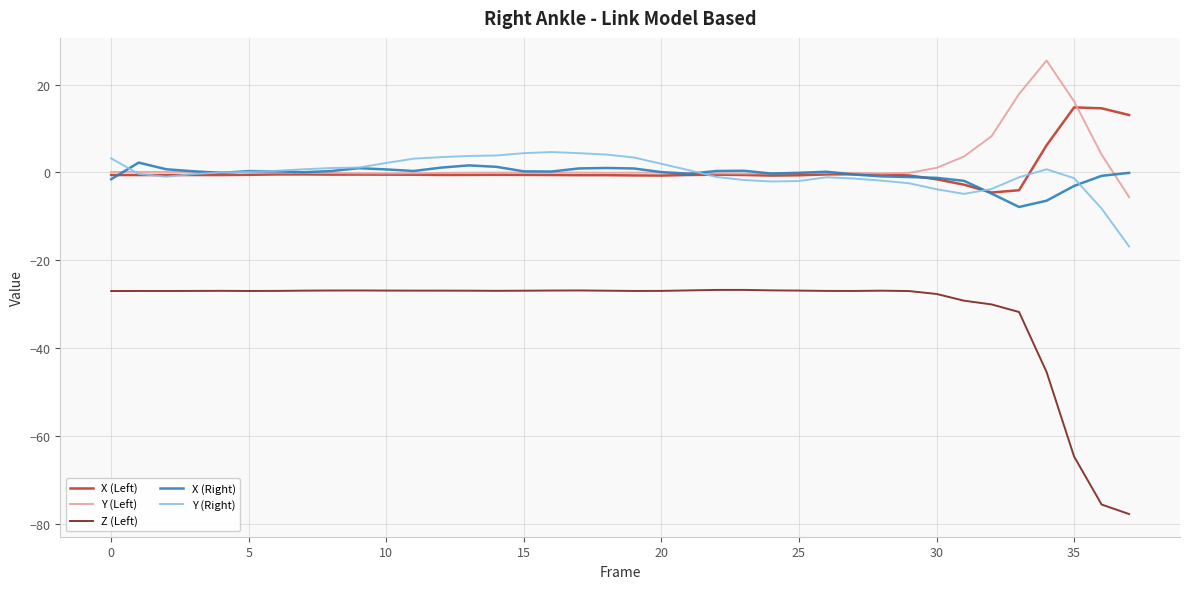

Which series has the largest range (max minus min)?

Z (Left)